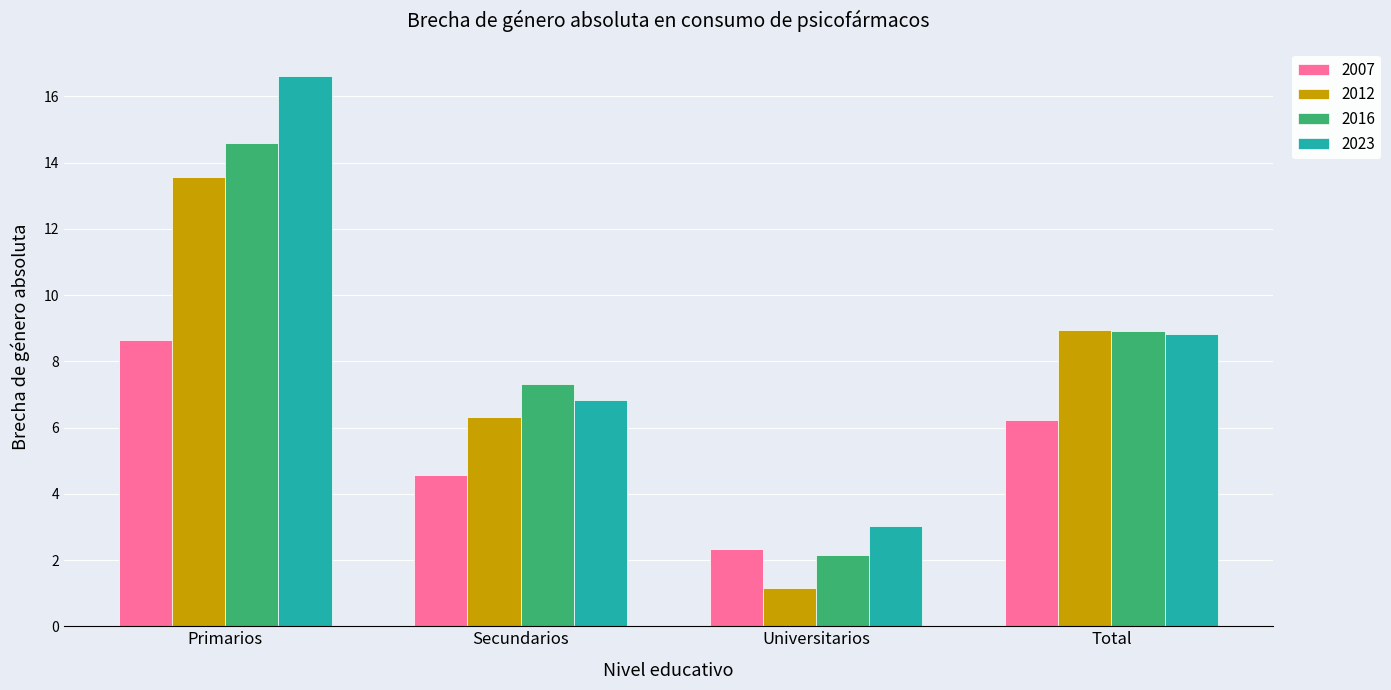

What is the difference between the 2012 values at Primarios and Universitarios?

12.4